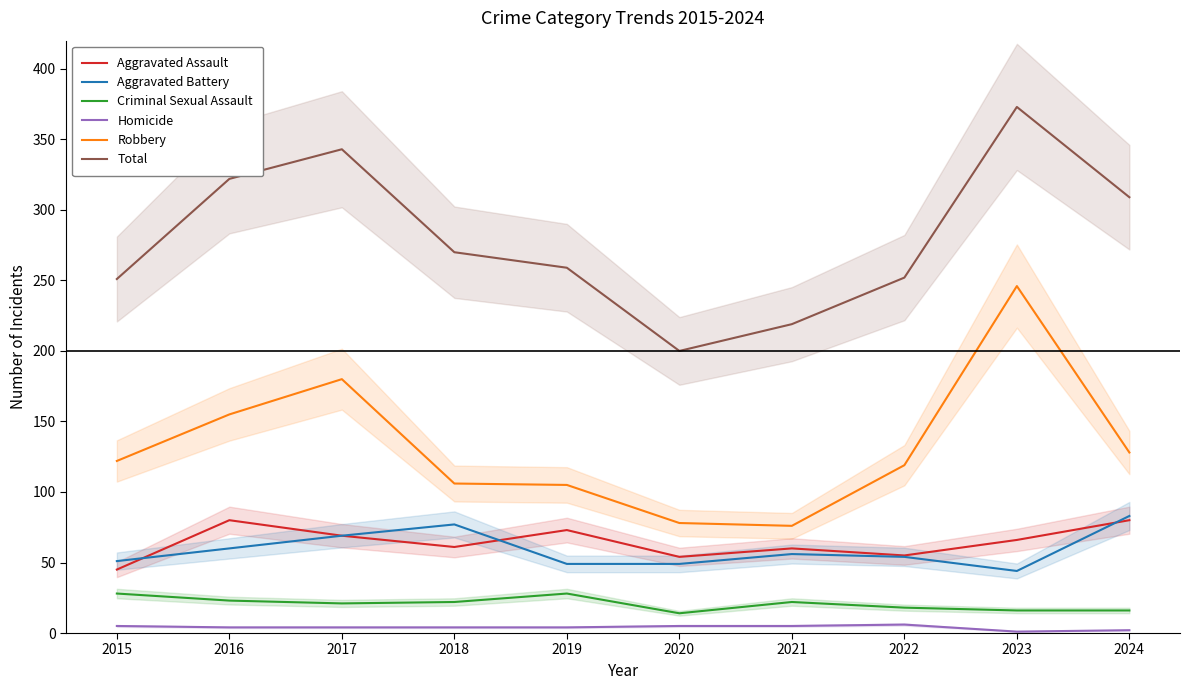

List the labels in order of Robbery value, largest first.

2023, 2017, 2016, 2024, 2015, 2022, 2018, 2019, 2020, 2021